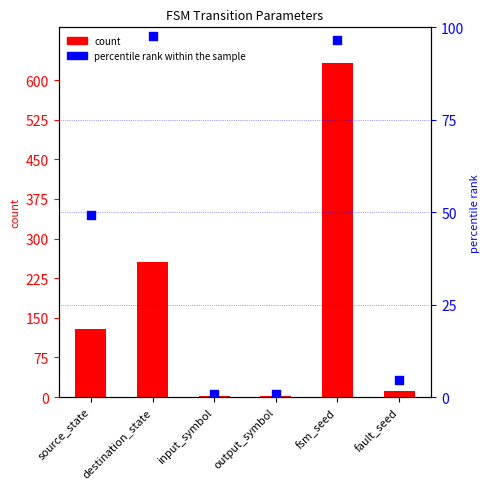

At how many categories does at least one series exceed 152?

2